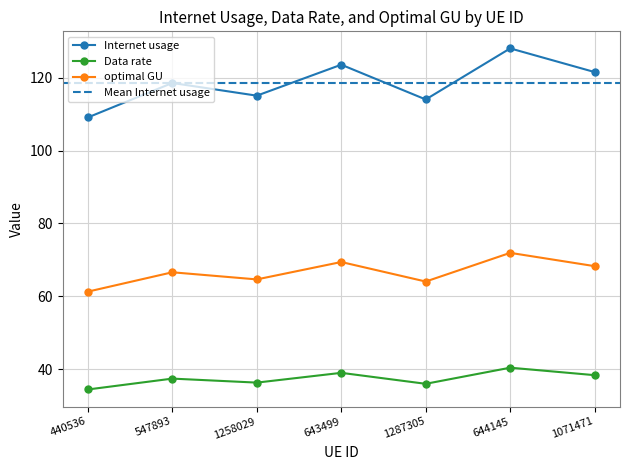

What is the highest value of the Data rate series?

40.4